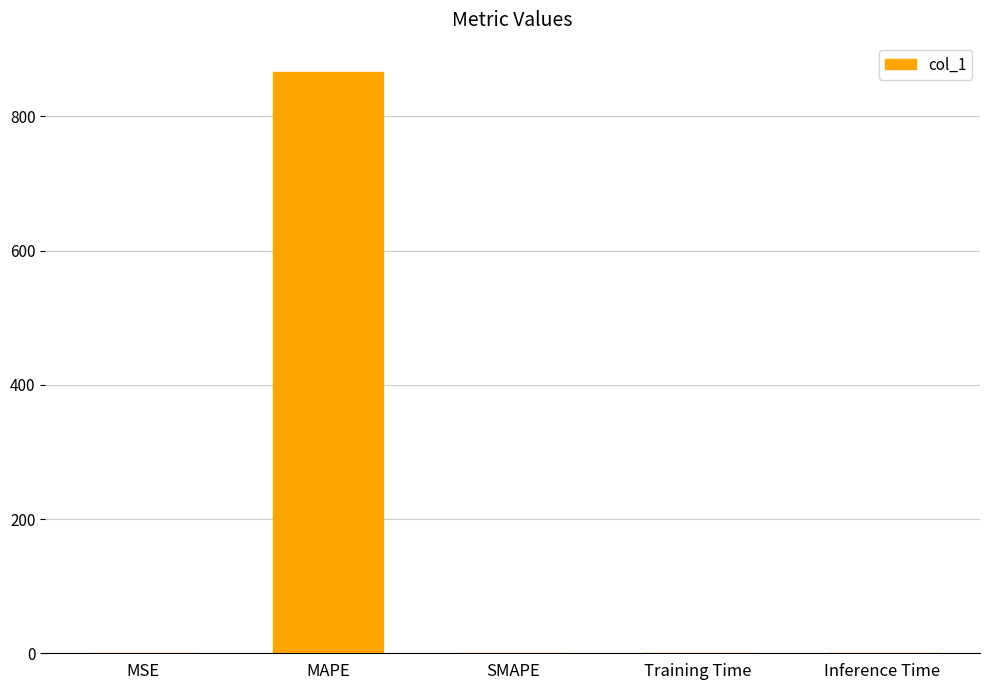

What is the maximum value shown in the chart?

866.7